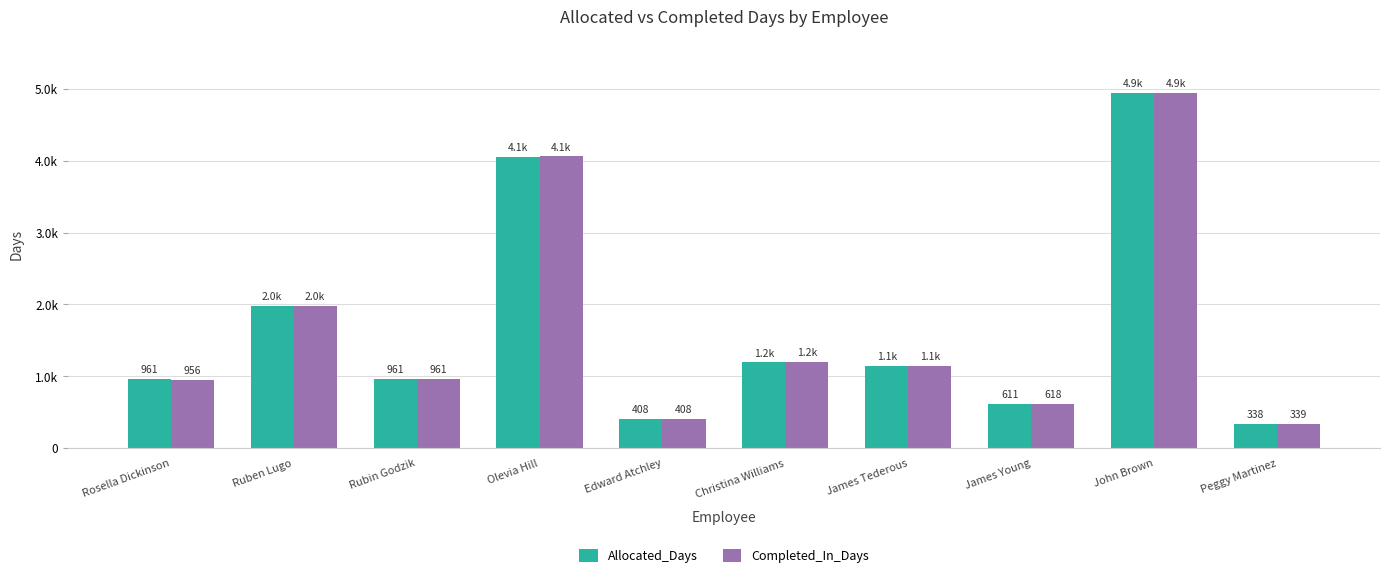

What is the value of the Allocated_Days bar at the 3rd from the left?

961